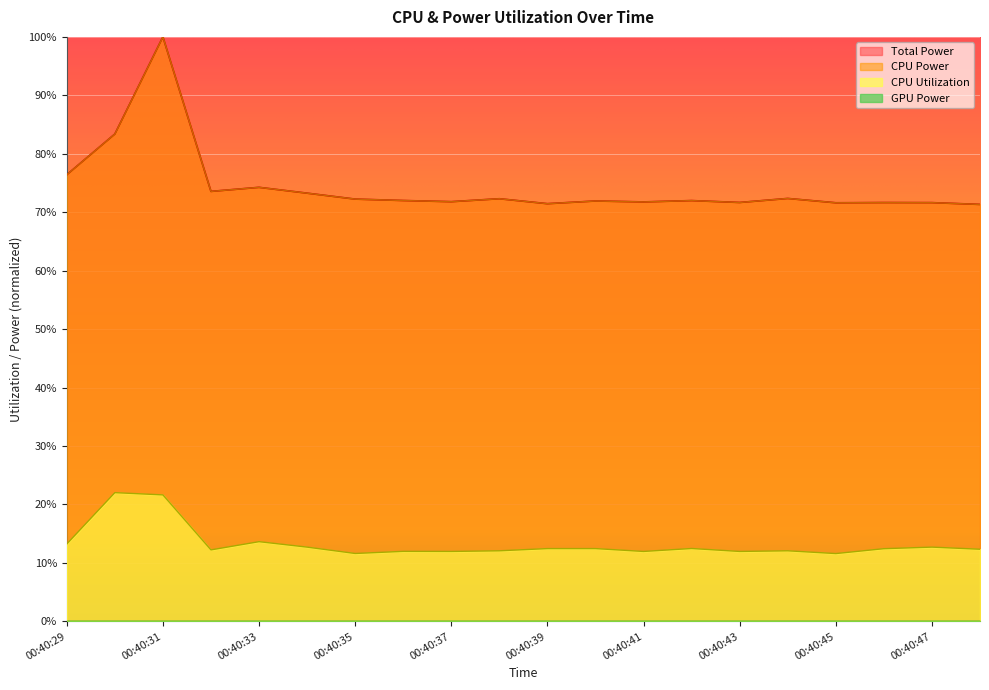

Does the chart display data point markers on the line(s)?

No